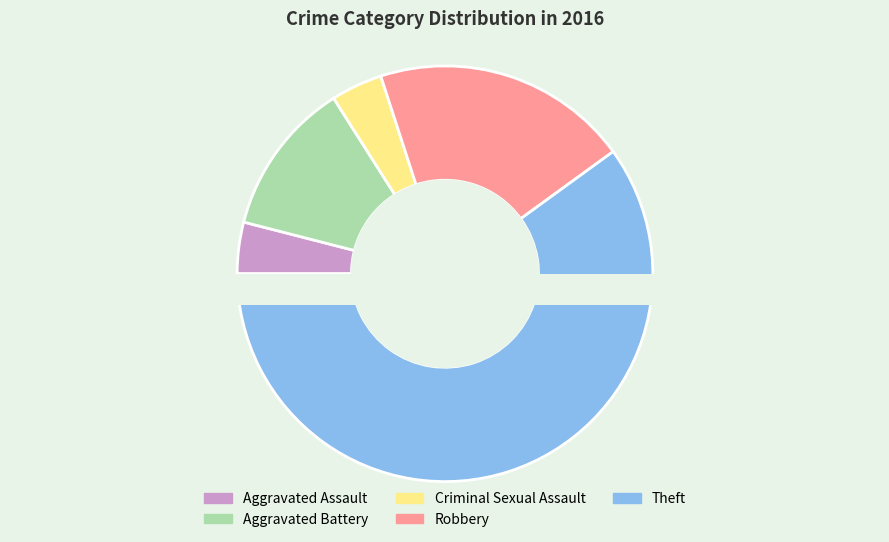

Which has a higher value, Criminal Sexual Assault or Aggravated Battery?

Aggravated Battery